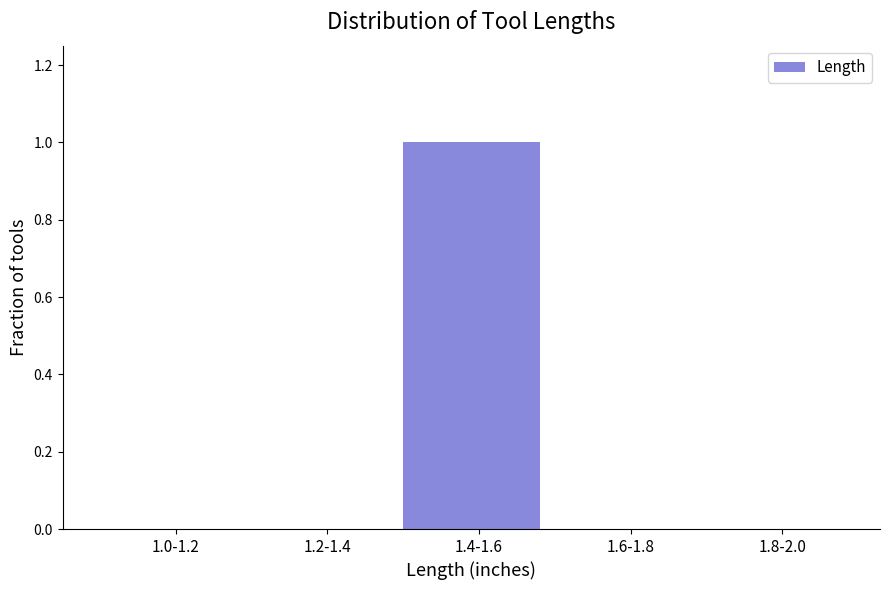

Reading right to left, transcribe all the data shown in this chart.

1.8-2.0=0	1.6-1.8=0	1.4-1.6=1	1.2-1.4=0	1.0-1.2=0